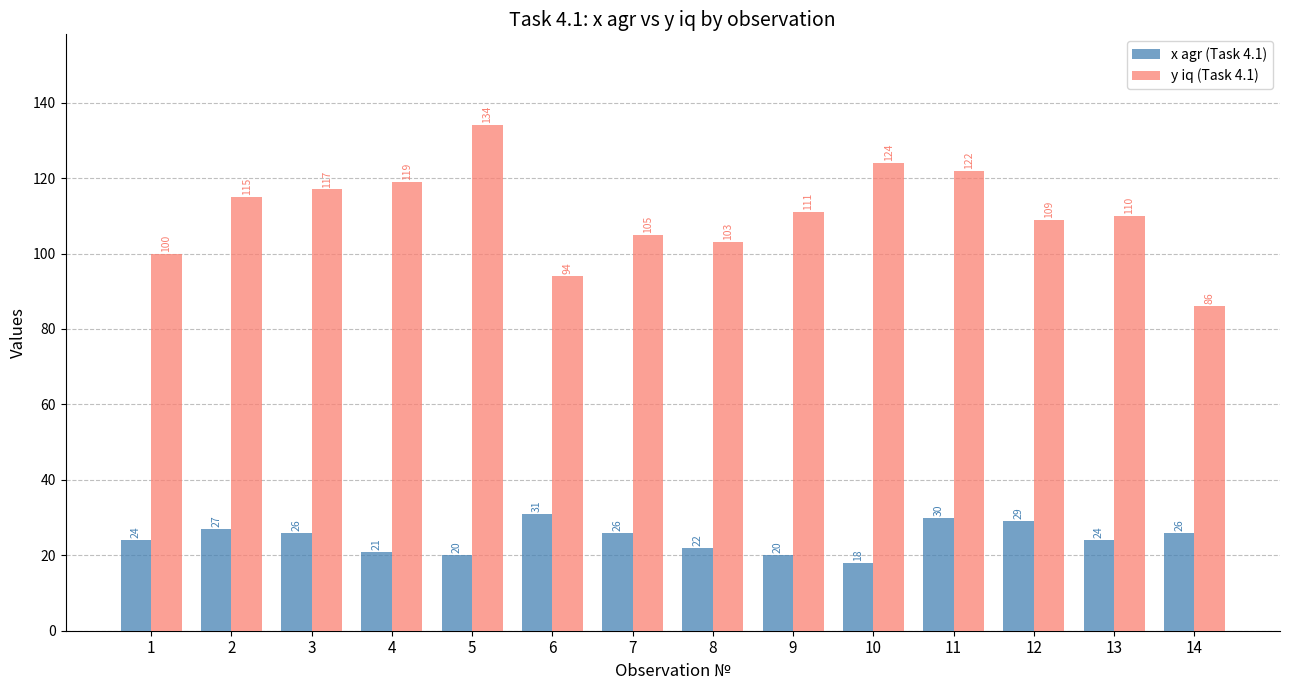

What are all the series names shown in the legend?

x agr (Task 4.1), y iq (Task 4.1)